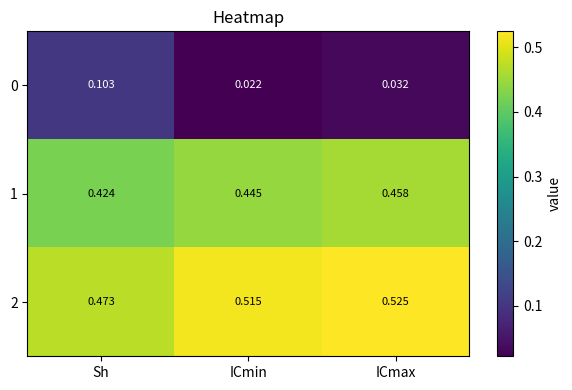

Where is 0 nearest to the value 0?

ICmin